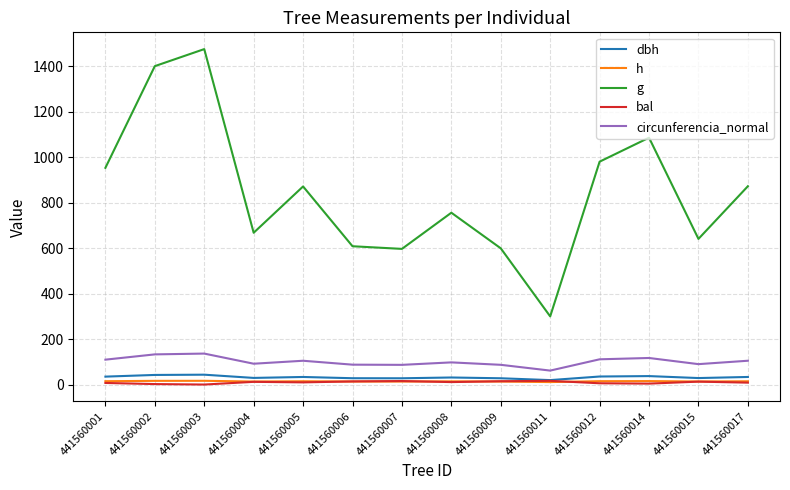

What are all the series names shown in the legend?

dbh, h, g, bal, circunferencia_normal